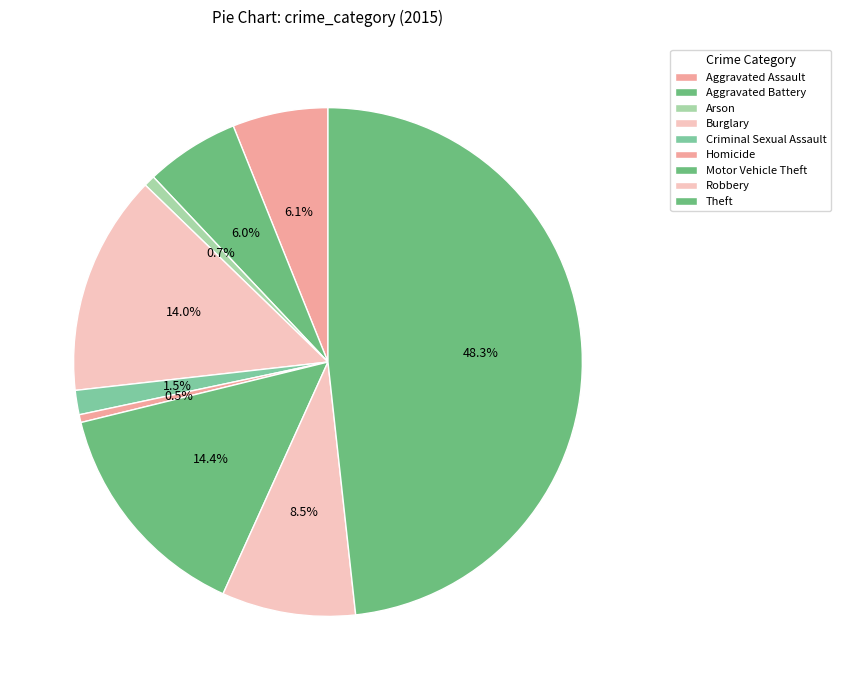

The Theft slice represents 48% of the pie. True or false?

True